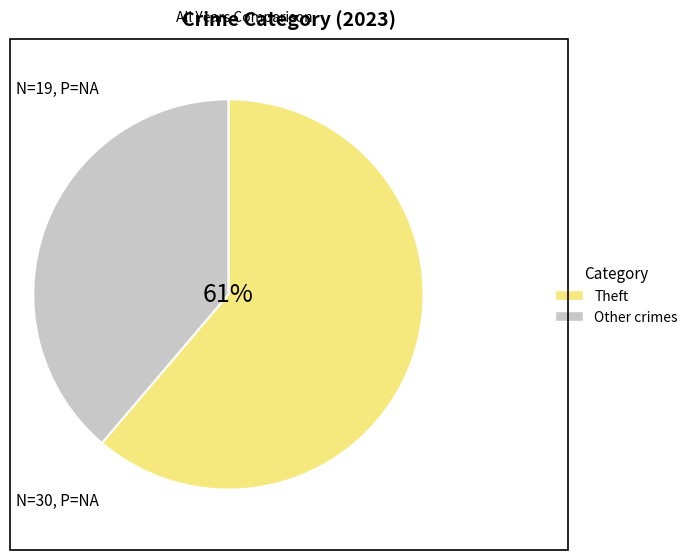

Which category has the biggest portion of the pie?

Theft